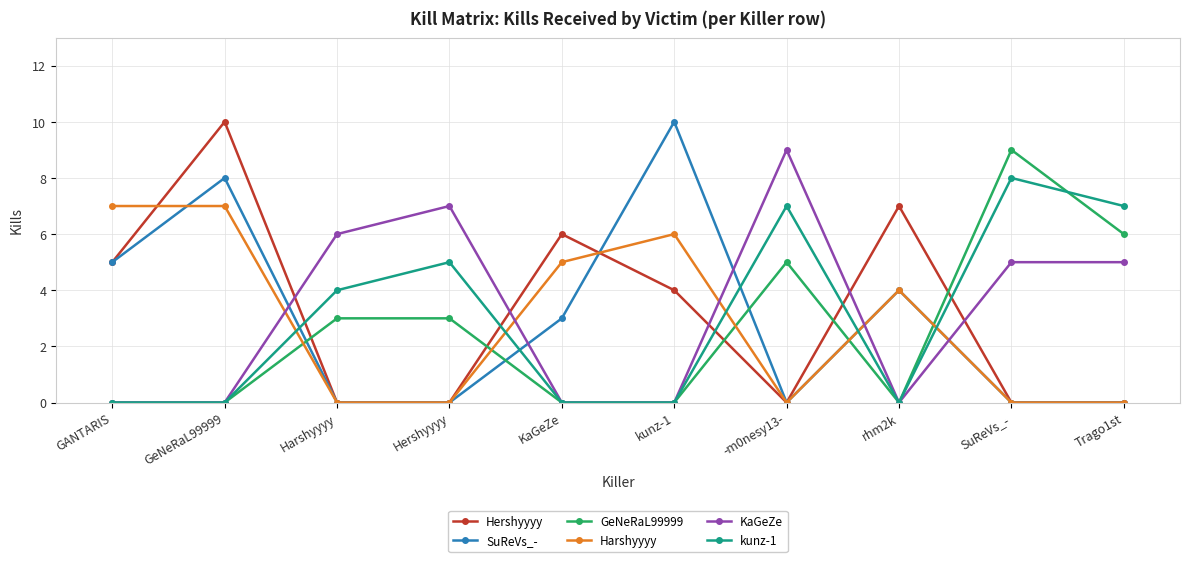

What is the sum of all Hershyyyy values?

32